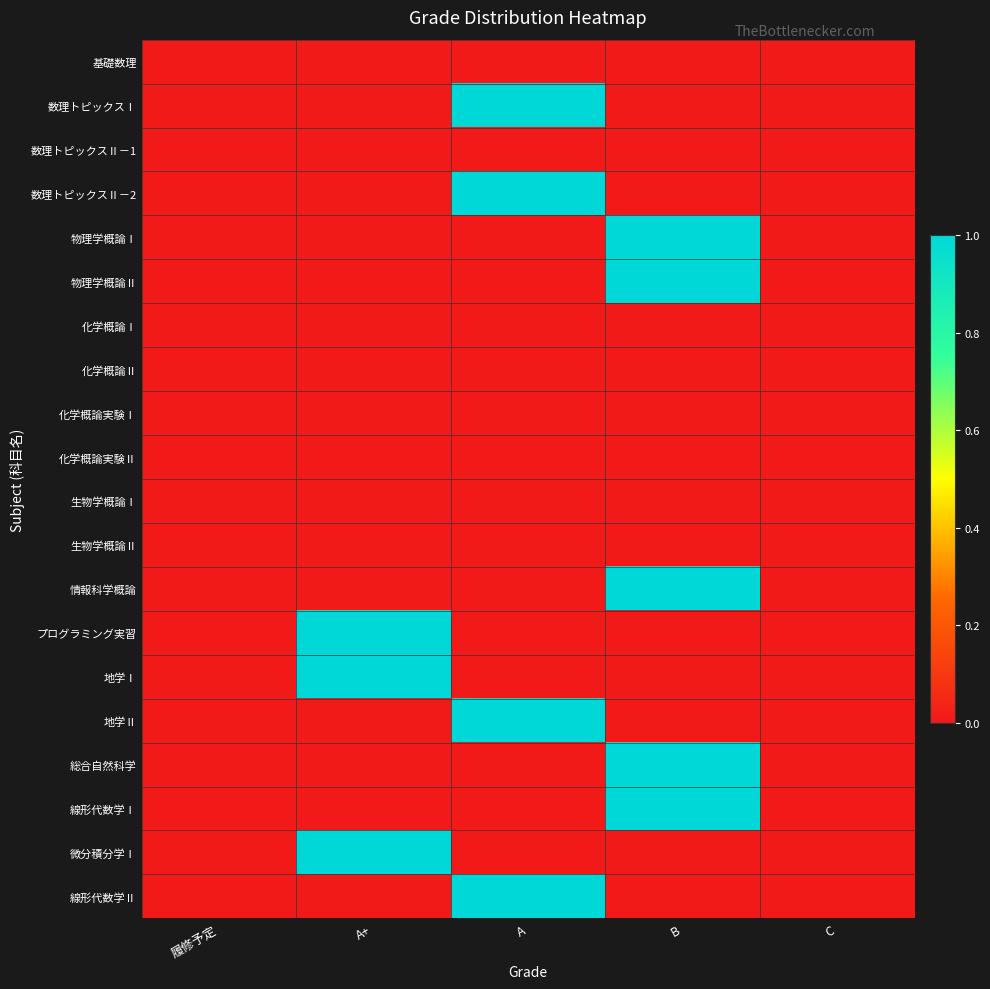

Reading left to right, list all the values displayed in this chart.

基礎数理: 履修予定=0	A+=0	A=0	B=0	C=0
数理トピックスⅠ: 履修予定=0	A+=0	A=1	B=0	C=0
数理トピックスⅡ－1: 履修予定=0	A+=0	A=0	B=0	C=0
数理トピックスⅡ－2: 履修予定=0	A+=0	A=1	B=0	C=0
物理学概論Ⅰ: 履修予定=0	A+=0	A=0	B=1	C=0
物理学概論Ⅱ: 履修予定=0	A+=0	A=0	B=1	C=0
化学概論Ⅰ: 履修予定=0	A+=0	A=0	B=0	C=0
化学概論Ⅱ: 履修予定=0	A+=0	A=0	B=0	C=0
化学概論実験Ⅰ: 履修予定=0	A+=0	A=0	B=0	C=0
化学概論実験Ⅱ: 履修予定=0	A+=0	A=0	B=0	C=0
生物学概論Ⅰ: 履修予定=0	A+=0	A=0	B=0	C=0
生物学概論Ⅱ: 履修予定=0	A+=0	A=0	B=0	C=0
情報科学概論: 履修予定=0	A+=0	A=0	B=1	C=0
プログラミング実習: 履修予定=0	A+=1	A=0	B=0	C=0
地学Ⅰ: 履修予定=0	A+=1	A=0	B=0	C=0
地学Ⅱ: 履修予定=0	A+=0	A=1	B=0	C=0
総合自然科学: 履修予定=0	A+=0	A=0	B=1	C=0
線形代数学Ⅰ: 履修予定=0	A+=0	A=0	B=1	C=0
微分積分学Ⅰ: 履修予定=0	A+=1	A=0	B=0	C=0
線形代数学Ⅱ: 履修予定=0	A+=0	A=1	B=0	C=0